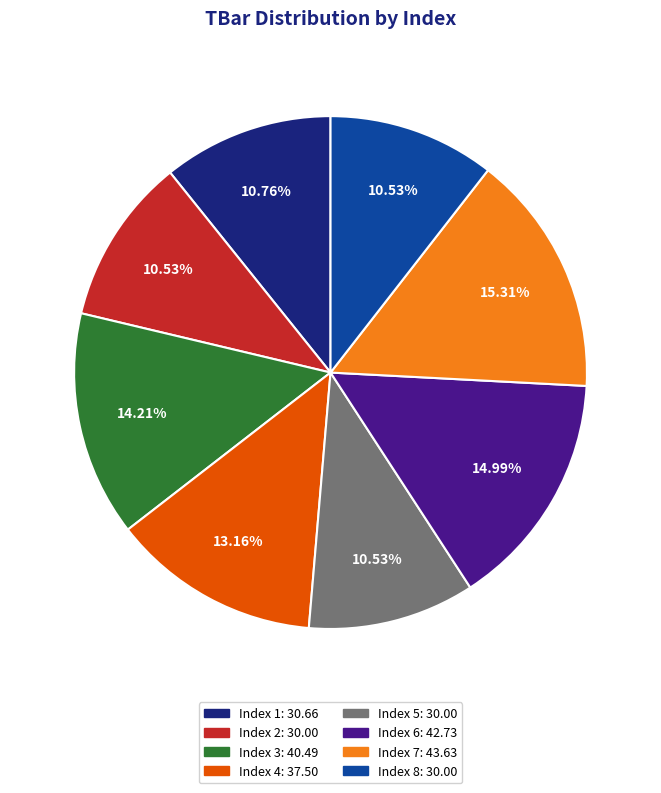

Combined, do Index 4: 37.50 and Index 6: 42.73 account for over 50%?

No